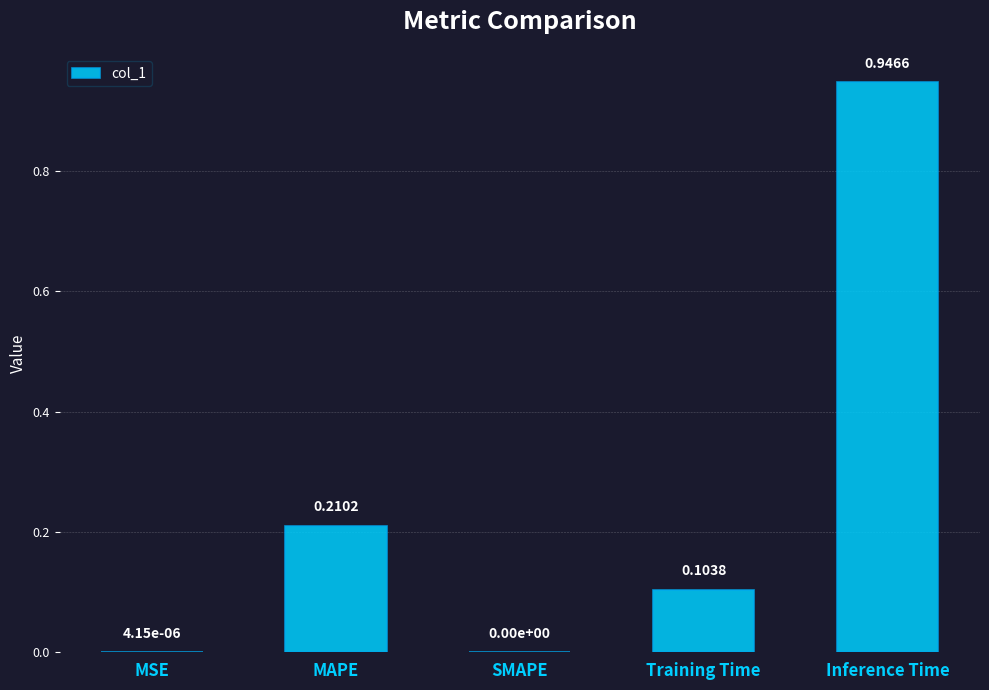

What is the sum of all values?

1.3